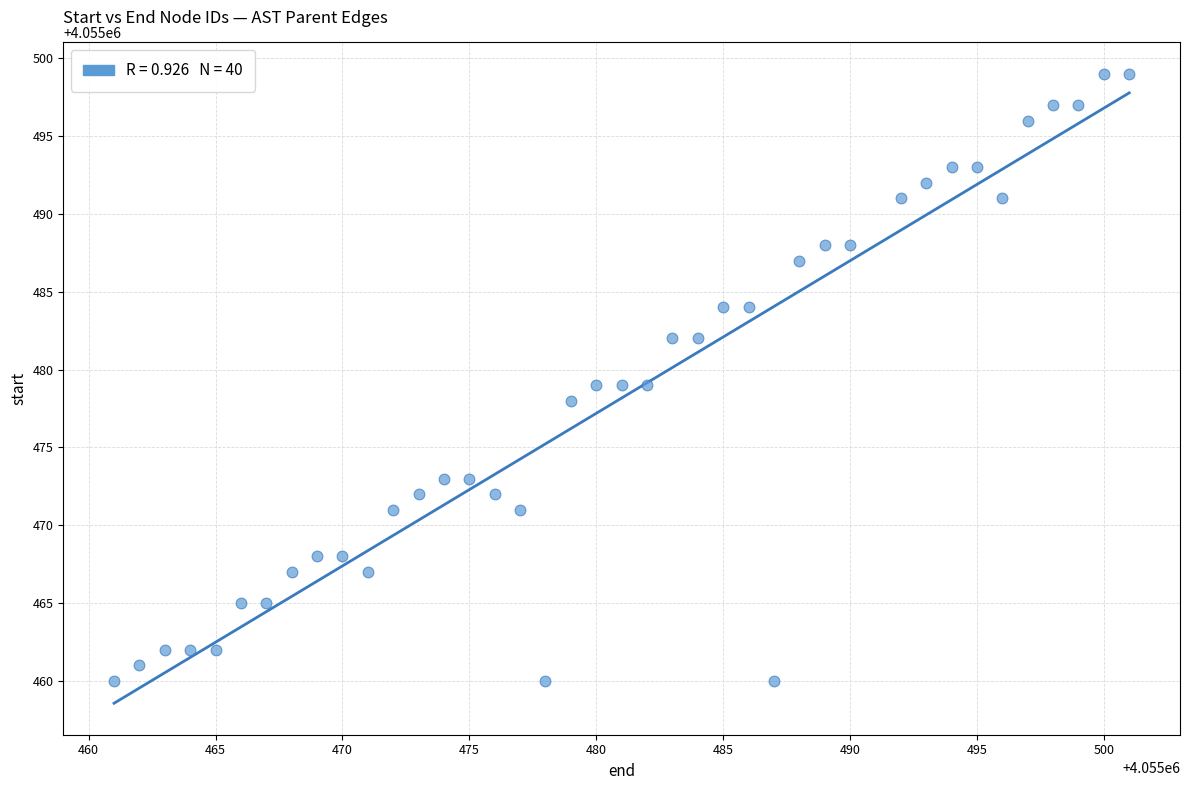

What is the range of Y values (max minus min)?

39